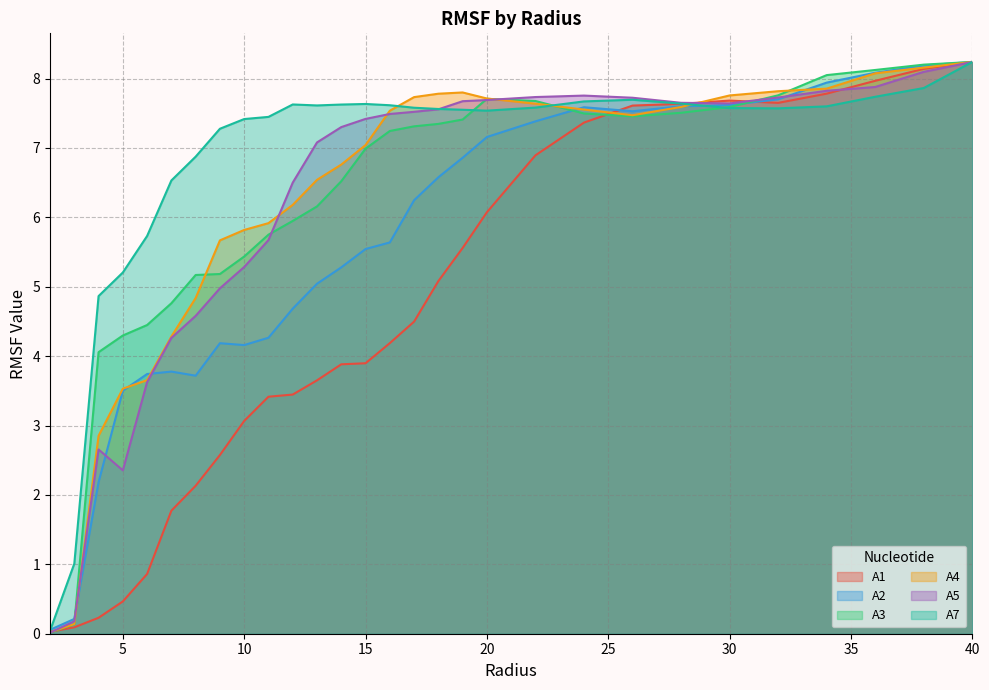

True or false: A7 has a value of 7.6 at 28.0.

True